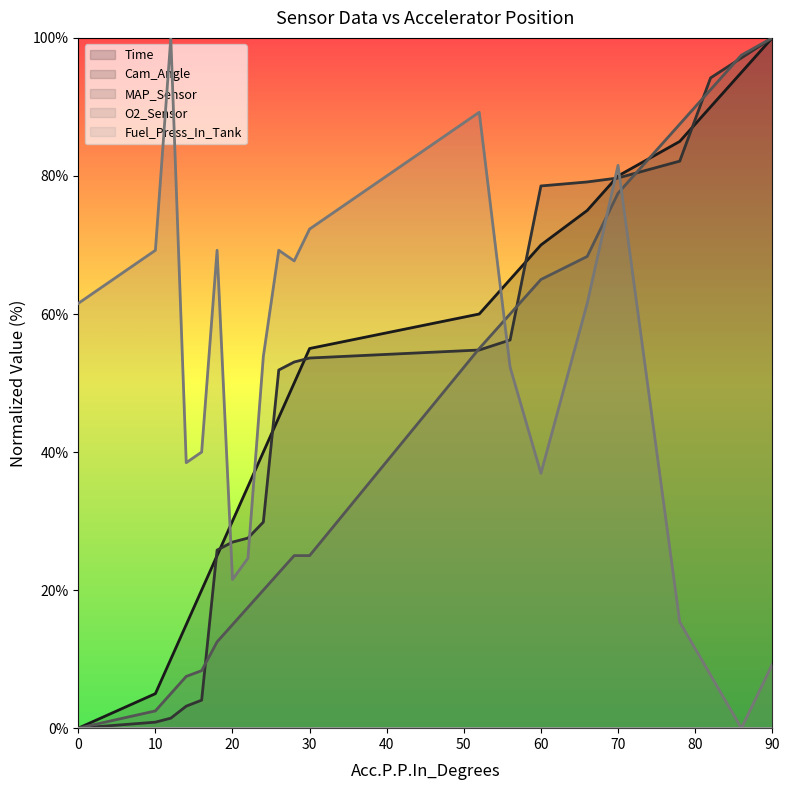

What is the difference between the MAP_Sensor values at 86 and 28?

72.5